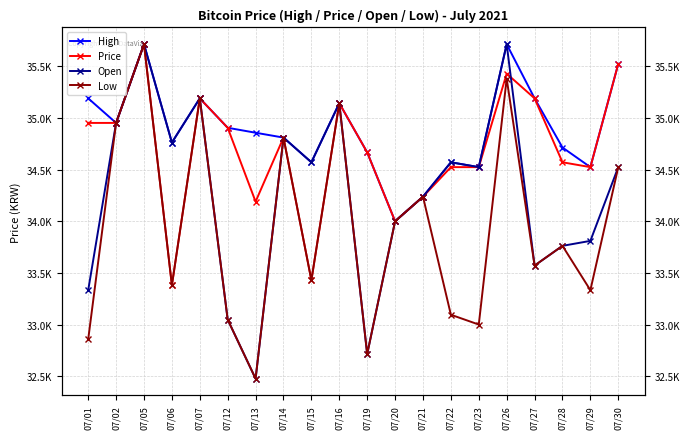

True or false: Low and Price cross at least once.

False